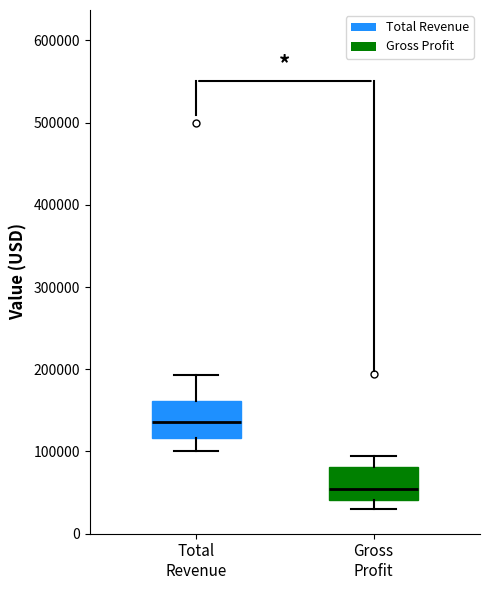

Which box's median line is the lowest?

Gross Profit